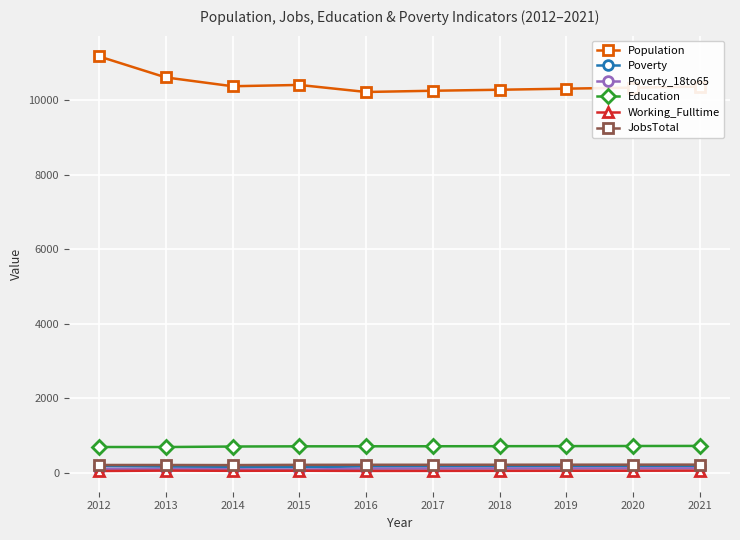

How many data points in JobsTotal are less than 213?

4